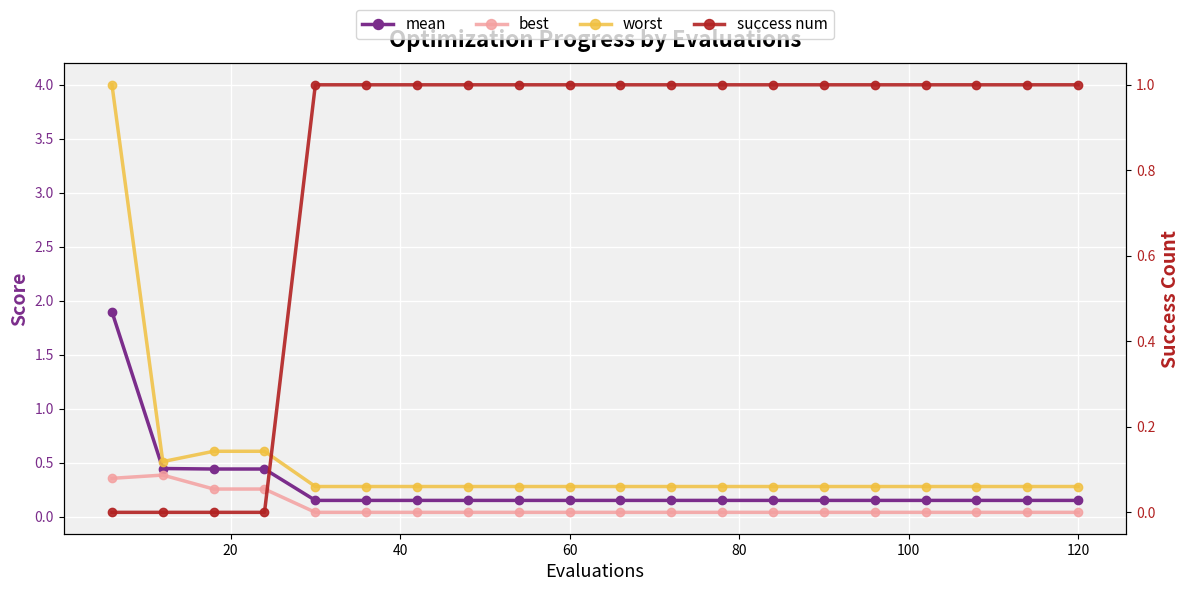

How many times do success num and mean cross each other?

1